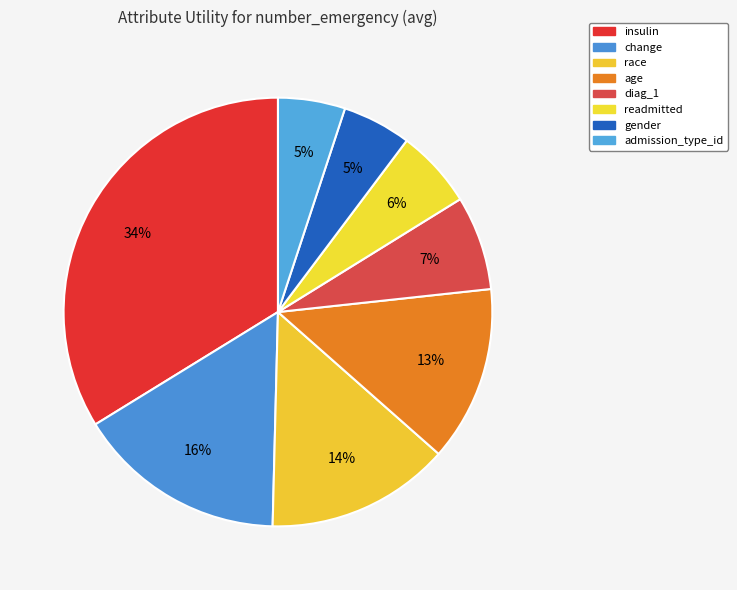

What is the change in value from diag_1 to gender?

-0.1